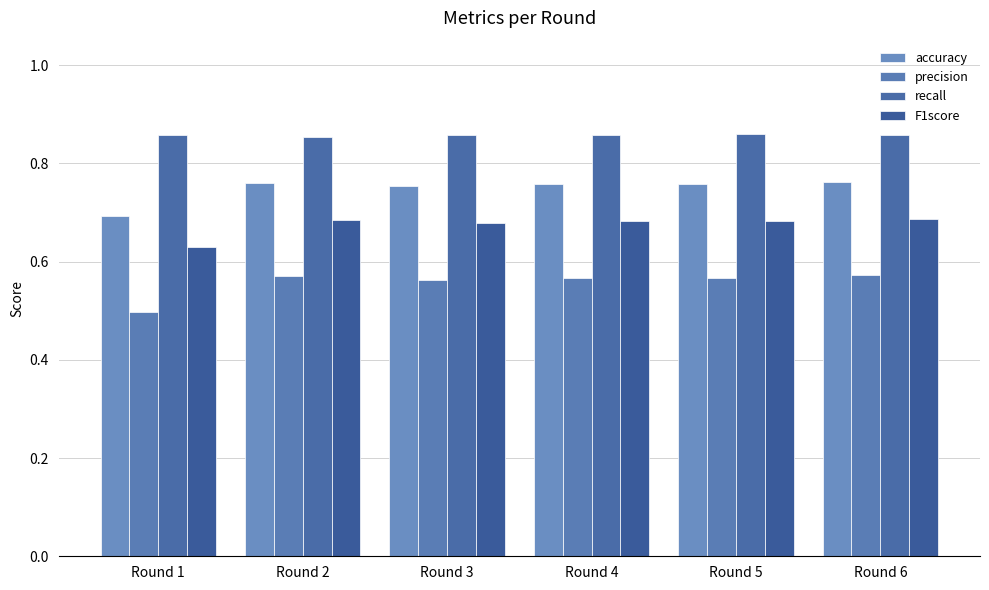

List the series in order of their peak value, highest first.

recall, accuracy, F1score, precision